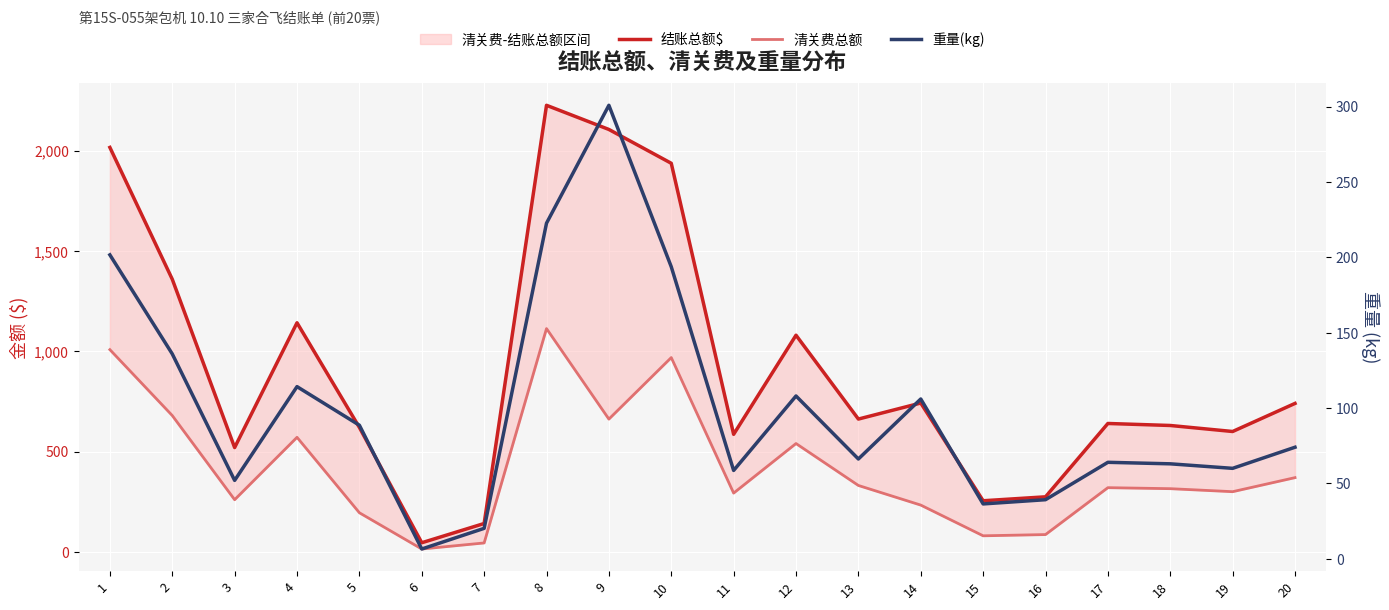

Between 18 and 14, which is larger?

14